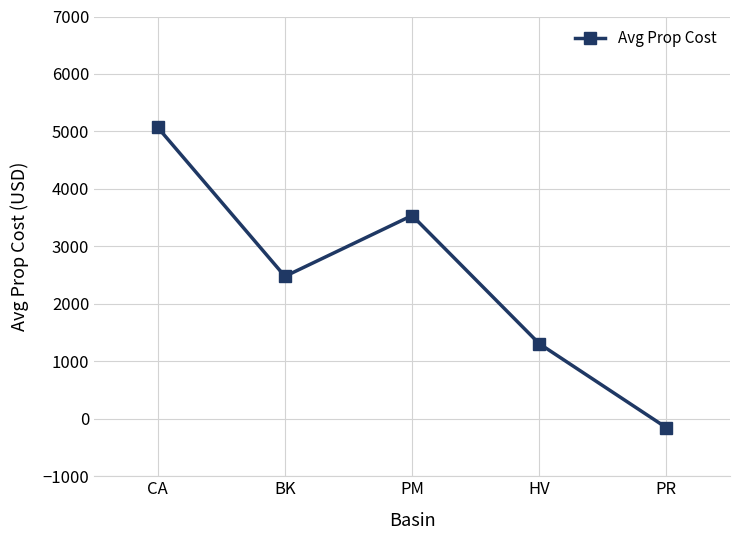

Reading left to right, what are all the values shown in this chart?

5069.4	2478.3	3537.1	1306.7	-155.0